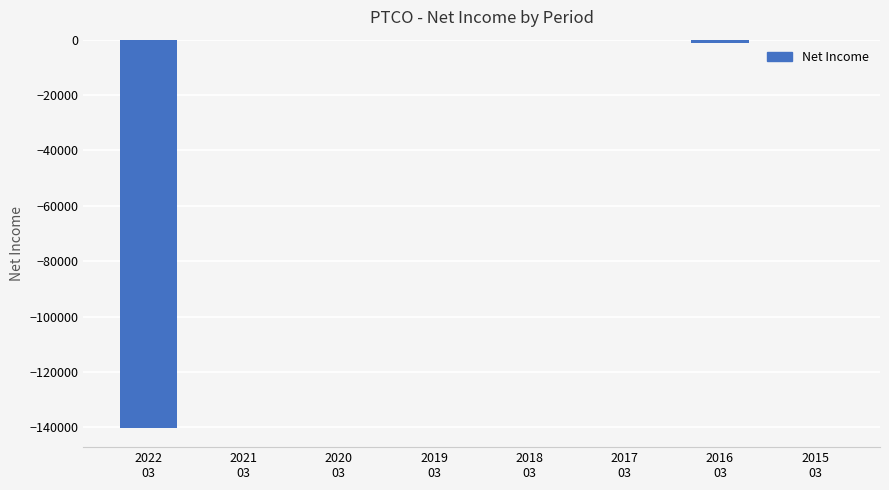

Rank the categories by value from highest to lowest.

2015
03, 2021
03, 2017
03, 2020
03, 2019
03, 2018
03, 2016
03, 2022
03